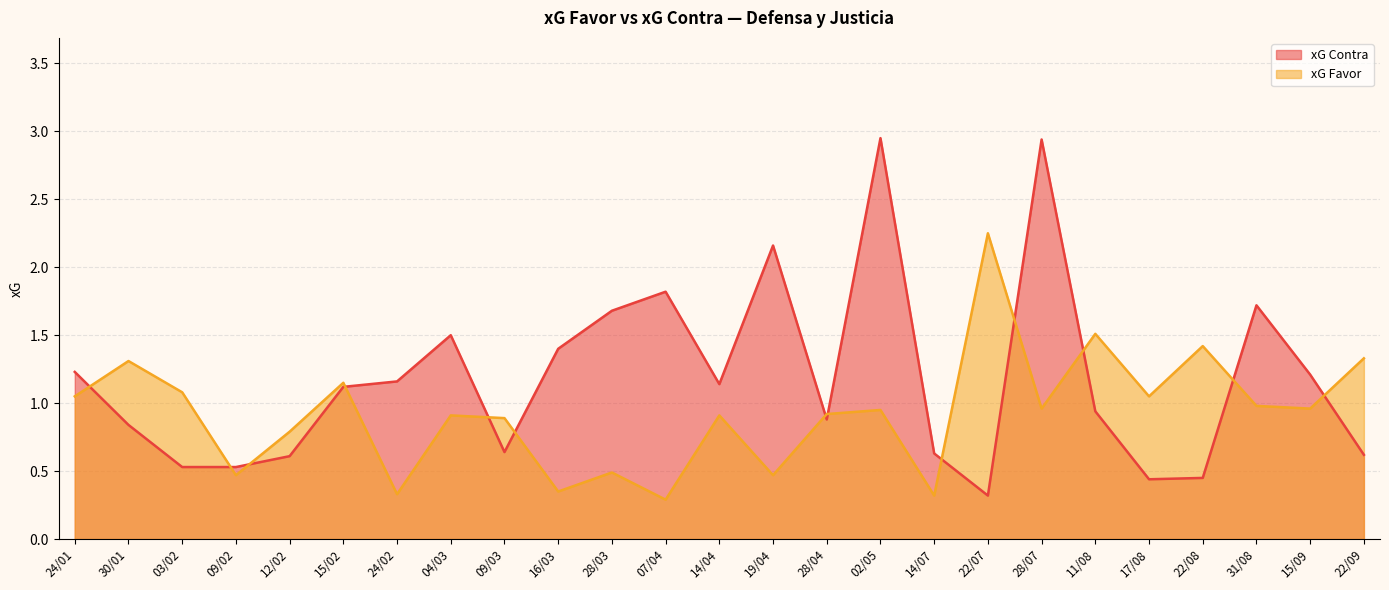

True or false: xG Favor and xG Contra intersect in this chart.

True